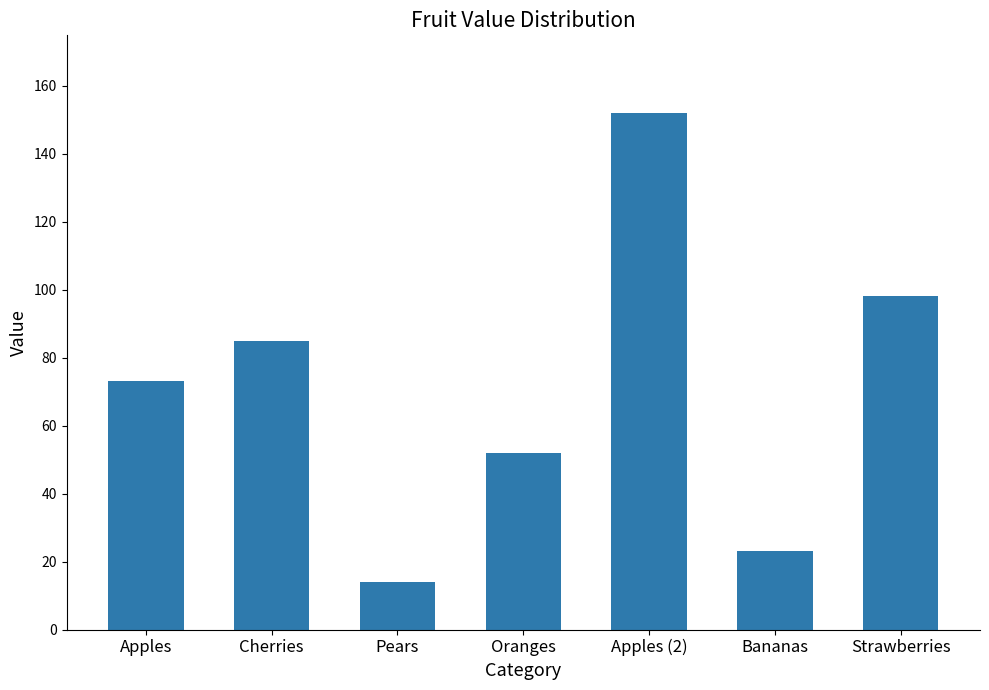

What is the label of the 5th bar from the right?

Pears